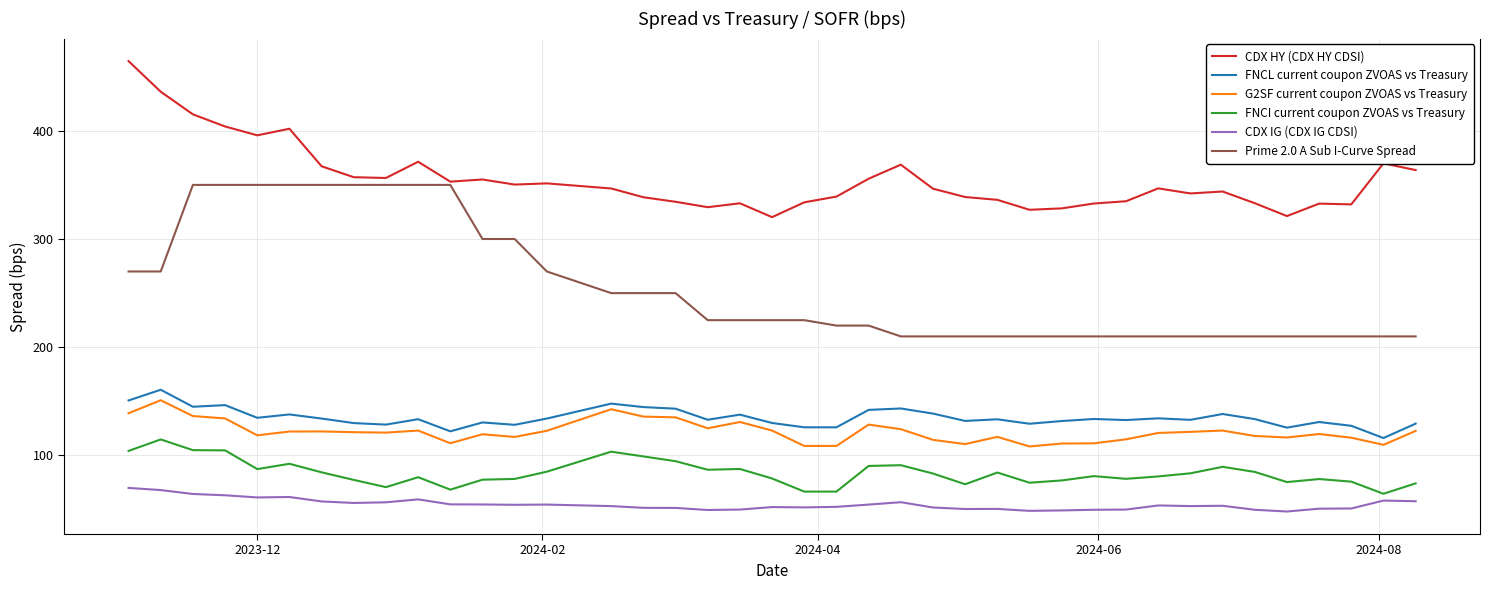

What is the sum of all FNCI current coupon ZVOAS vs Treasury values?

3353.3